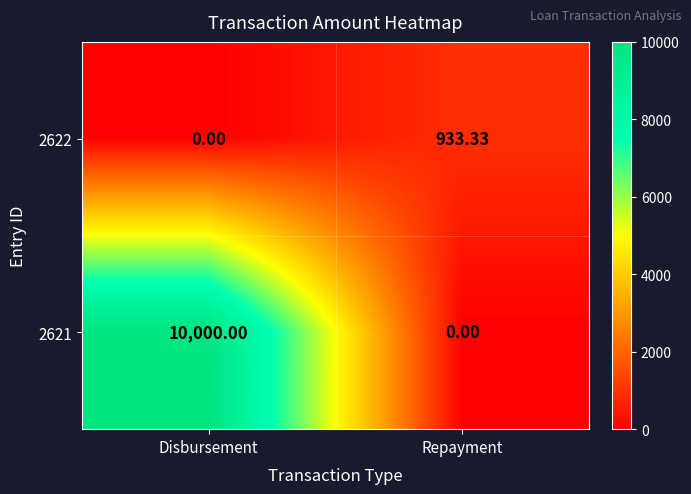

List the series in order of their peak value, lowest first.

2622, 2621